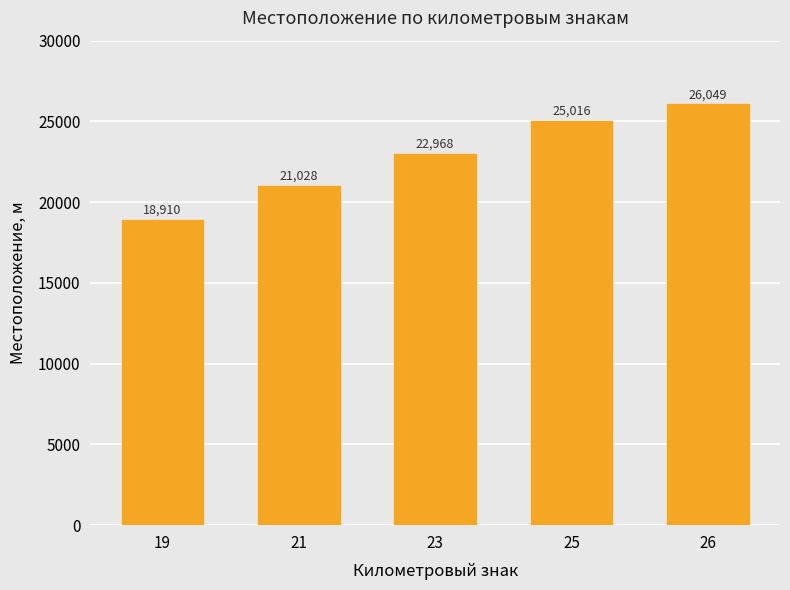

Is it true that the value at 23 is 40142?

False